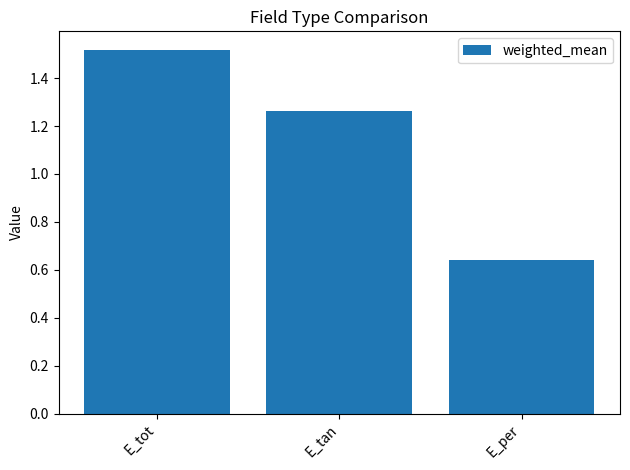

At which label is the value closest to 1?

E_tan